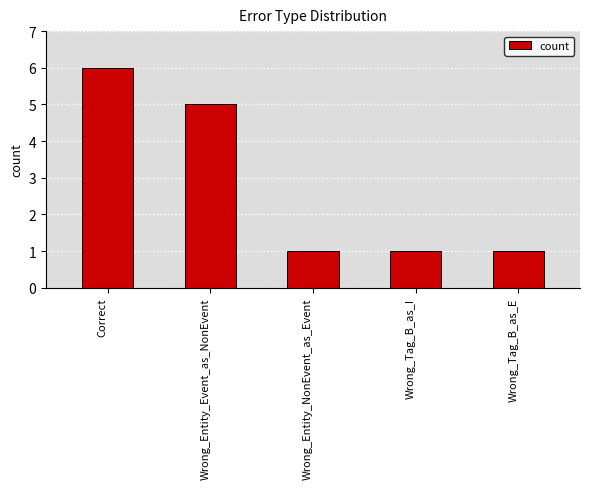

How many distinct data groups are displayed?

1